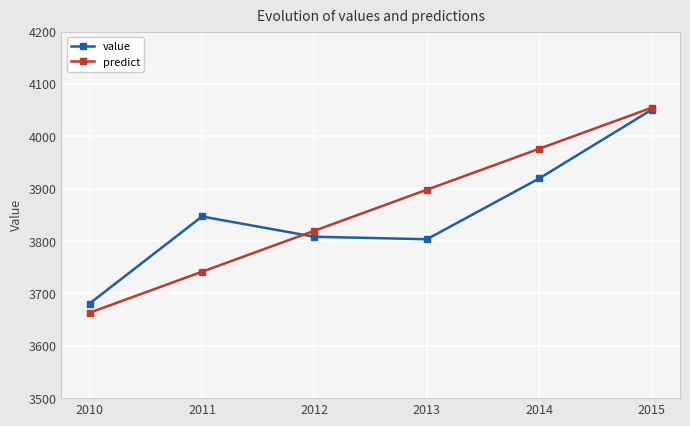

What is the approximate value of predict at 2014?

3976.4